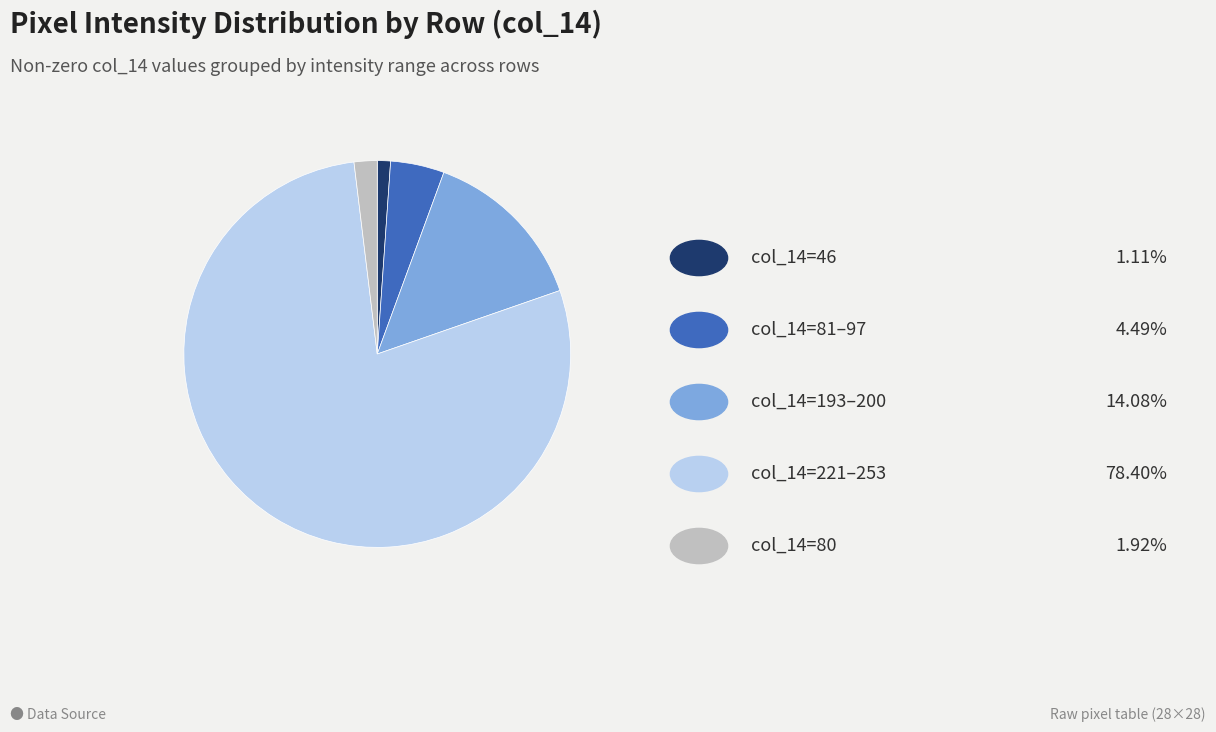

Is there any slice that represents more than half of the pie?

Yes